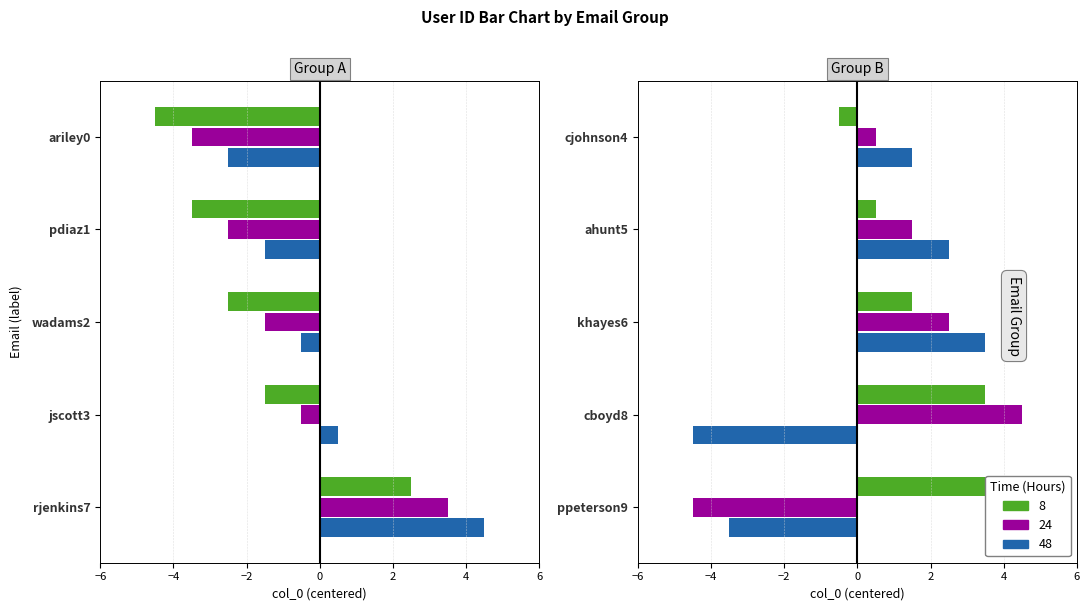

Is it true that 48 equals 3 at cjohnson4?

False